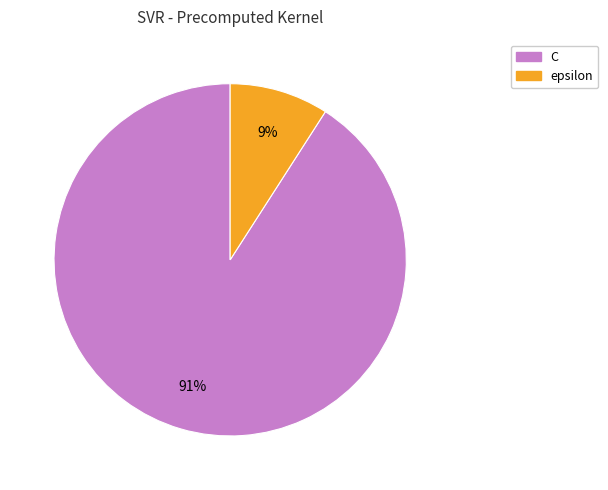

Which has a higher value, epsilon or C?

C